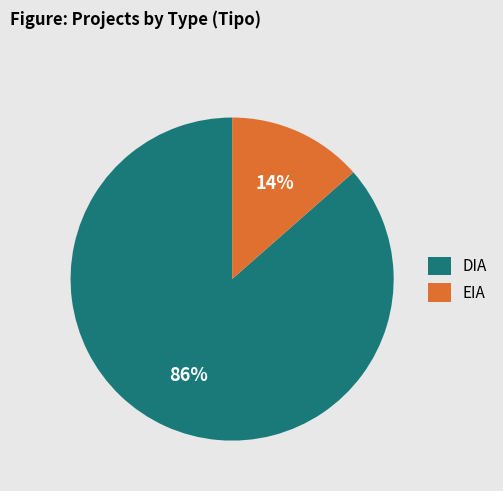

To the nearest percent, what is the combined percentage of DIA and EIA?

100%